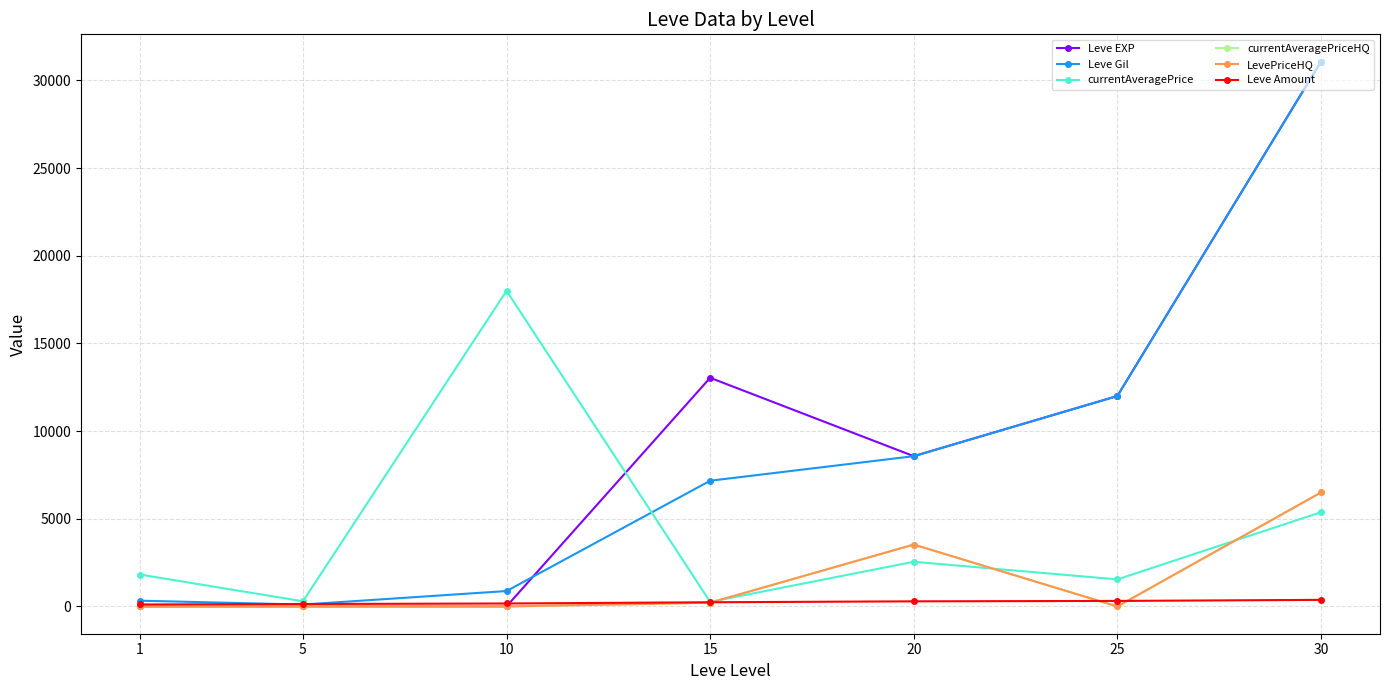

At which category is the sum across all series the highest?

30